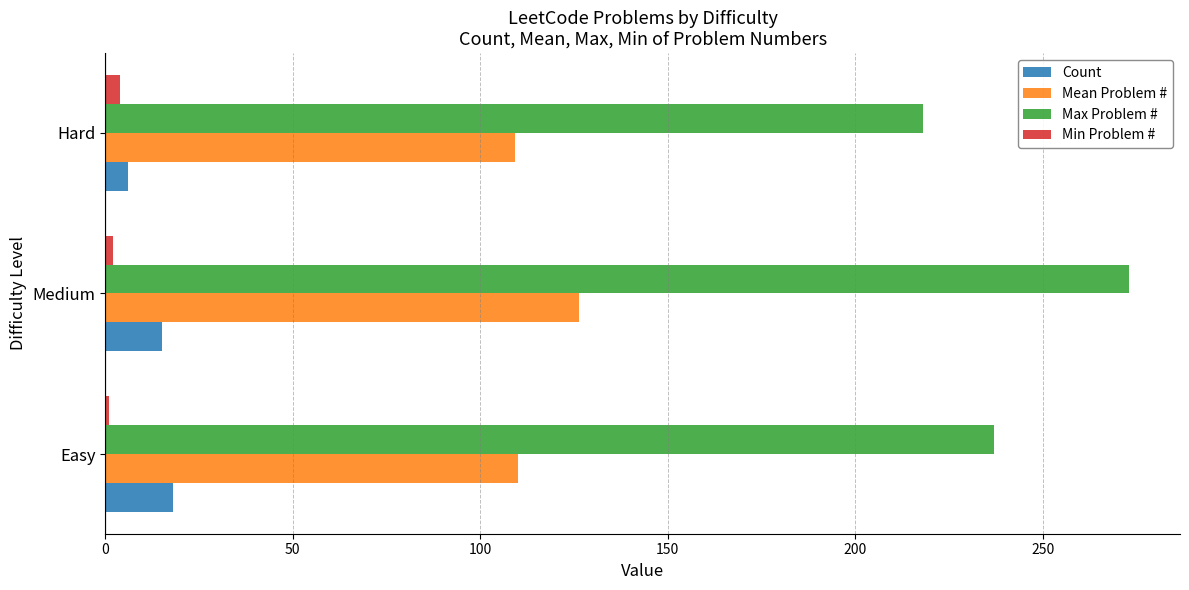

At which label is Count closest to 12?

Medium